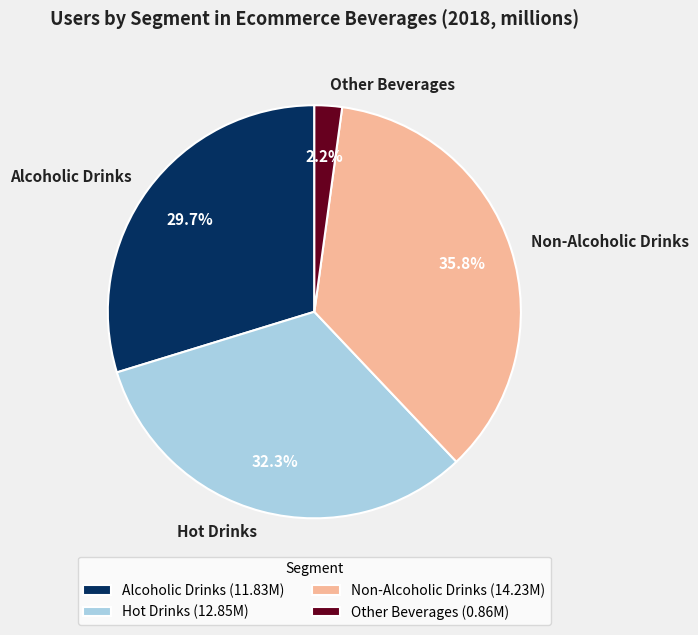

How many slices are in this pie chart?

4